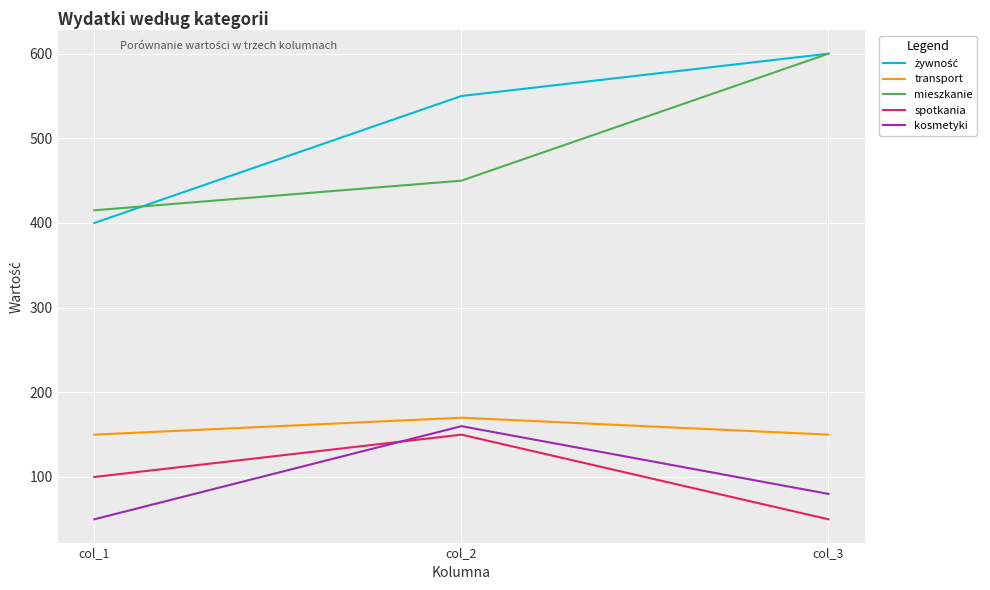

Which category has the highest value across all series?

col_3